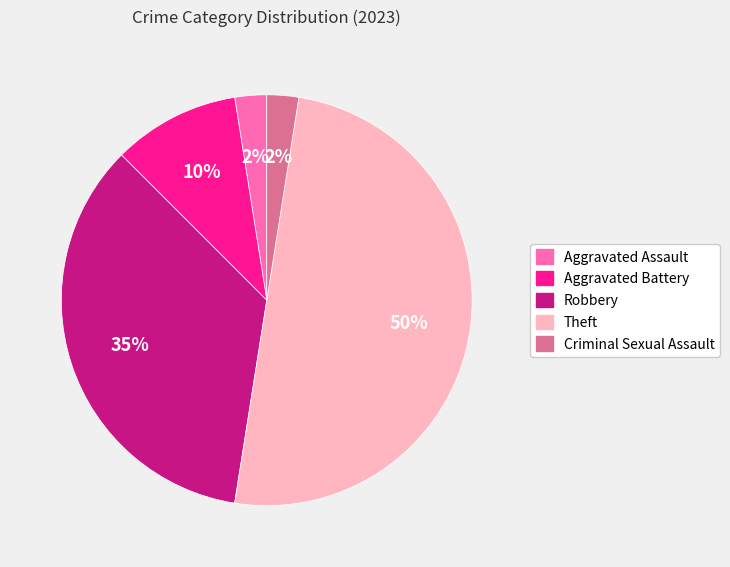

How many slices are in this pie chart?

5